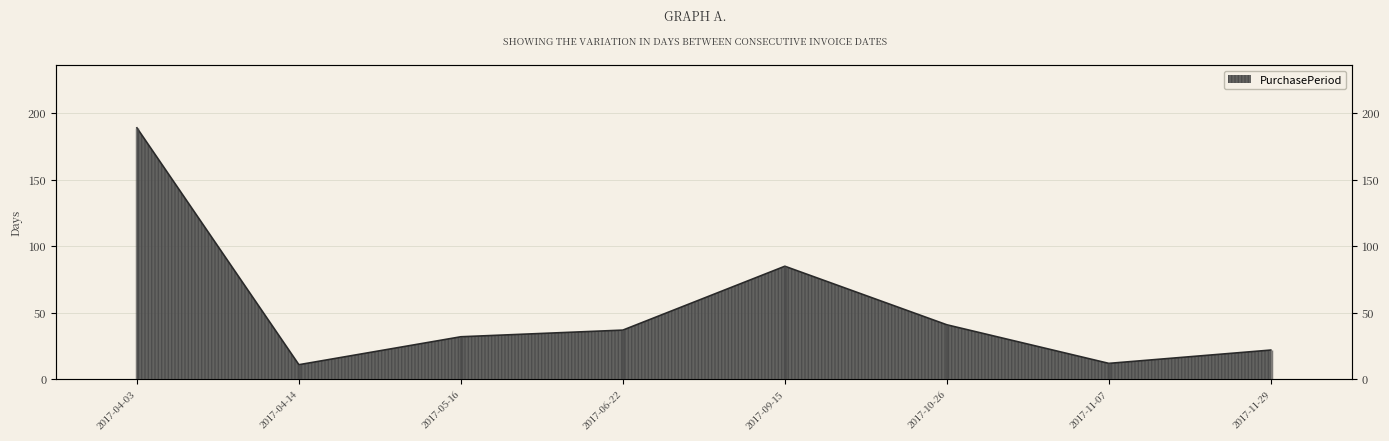

At which category does the data reach its first local peak?

2017-09-15